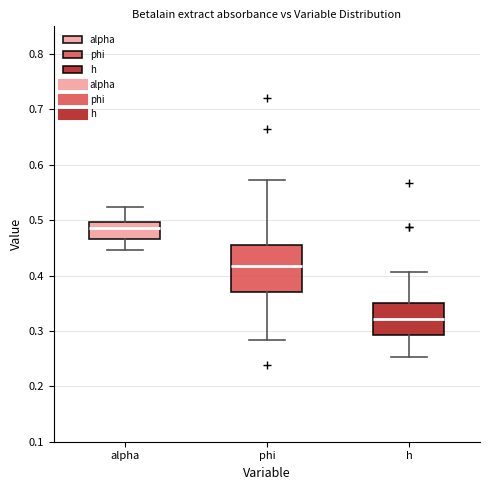

Reading left to right, transcribe this box plot: for each box, give where its median line is, the range the box spans, and where its two whiskers end, as read against the y-axis. The values are not printed on the chart, so give them approximately, as read against the axis.

alpha: median 0.49, box 0.47 to 0.50, whiskers 0.45 to 0.52
phi: median 0.42, box 0.37 to 0.45, whiskers 0.28 to 0.57
h: median 0.32, box 0.29 to 0.35, whiskers 0.25 to 0.41